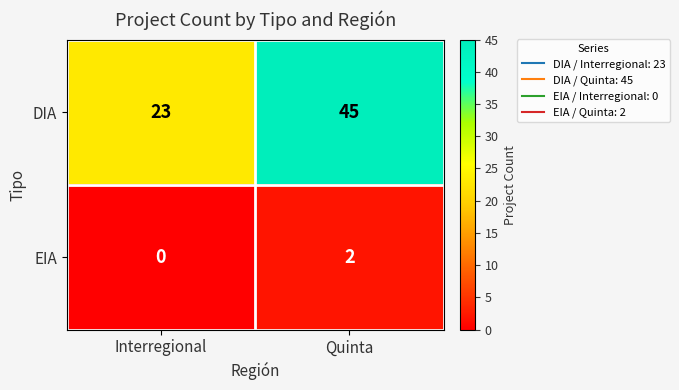

Which series changed the most between Interregional and Quinta?

DIA